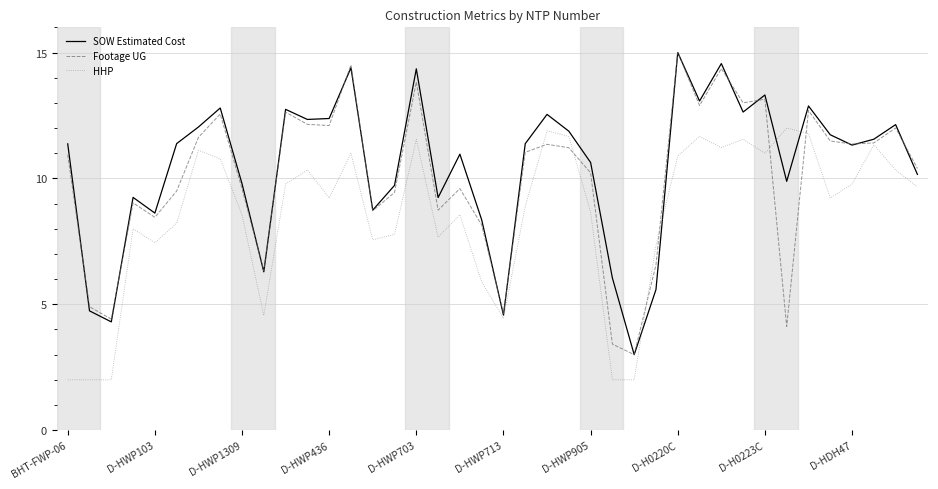

What is the maximum value shown in the chart?

15.0